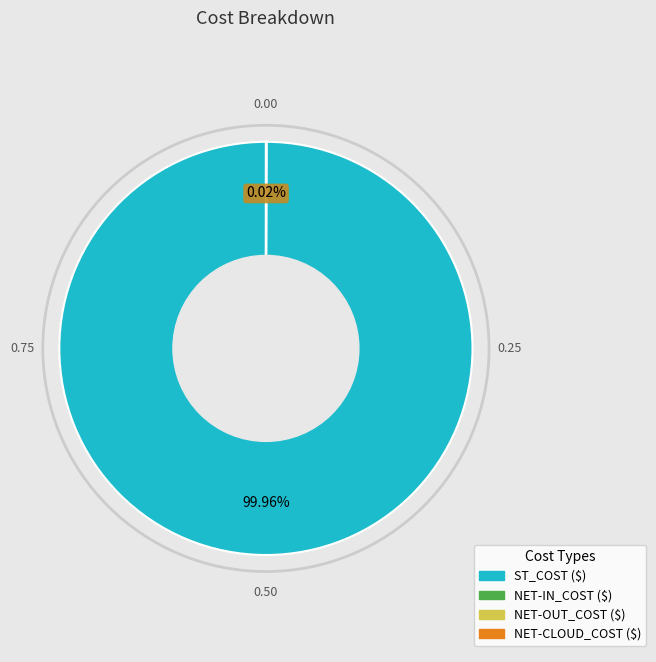

Is there any slice that represents more than half of the pie?

Yes